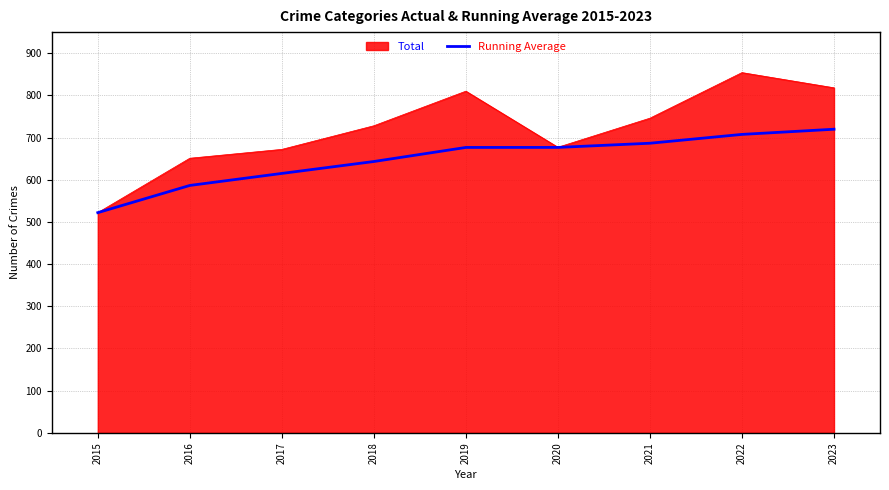

What is the approximate value of Running Average at 2022?

707.5